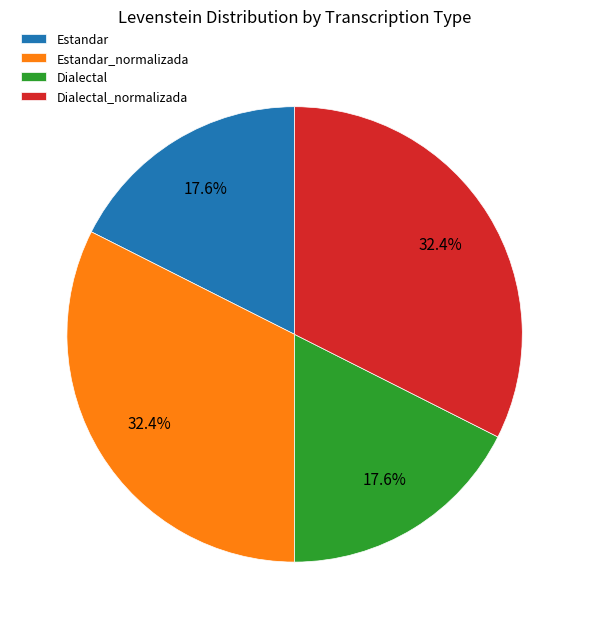

How many slices are in this pie chart?

4